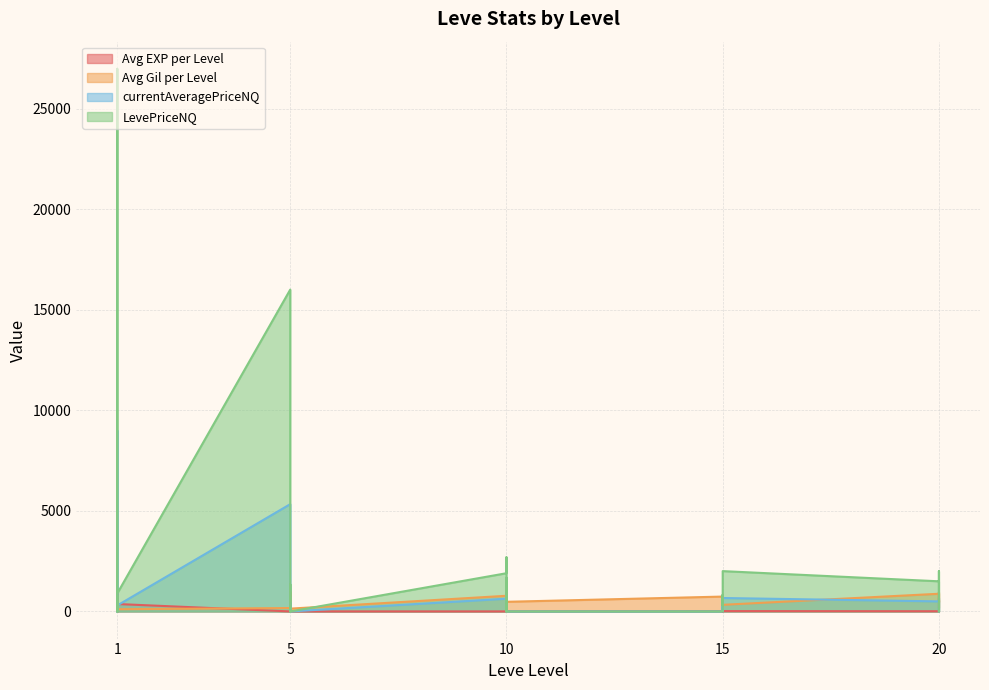

Where does the Avg EXP per Level series first go above 11?

1